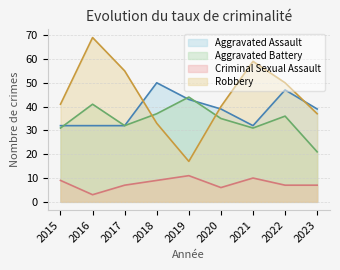

The Robbery series shows 86 at 2017. True or false?

False